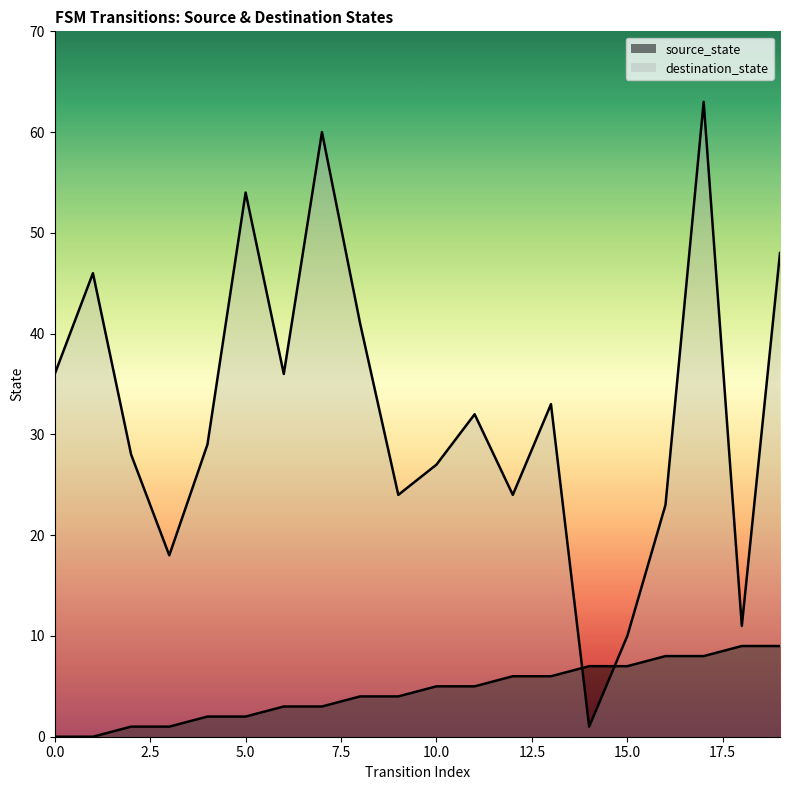

Reading right to left, what are all the values shown in this chart?

source_state: 9	9	8	8	7	7	6	6	5	5	4	4	3	3	2	2	1	1	0	0
destination_state: 48	11	63	23	10	1	33	24	32	27	24	41	60	36	54	29	18	28	46	36